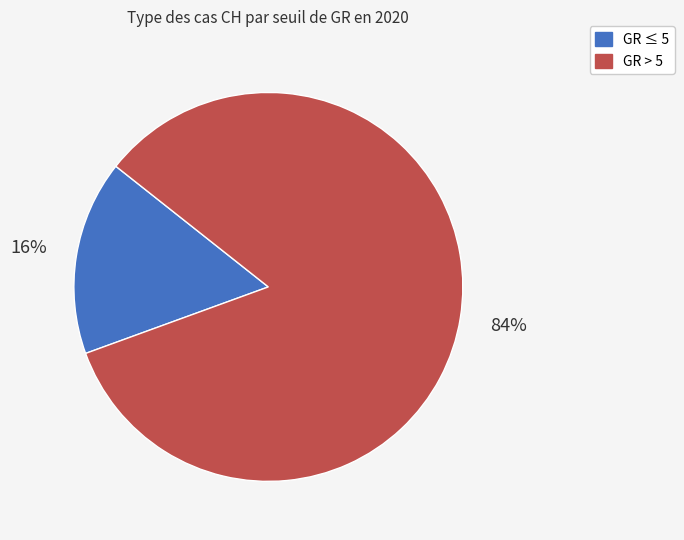

True or false: GR ≤ 5 accounts for 16% of the total.

True